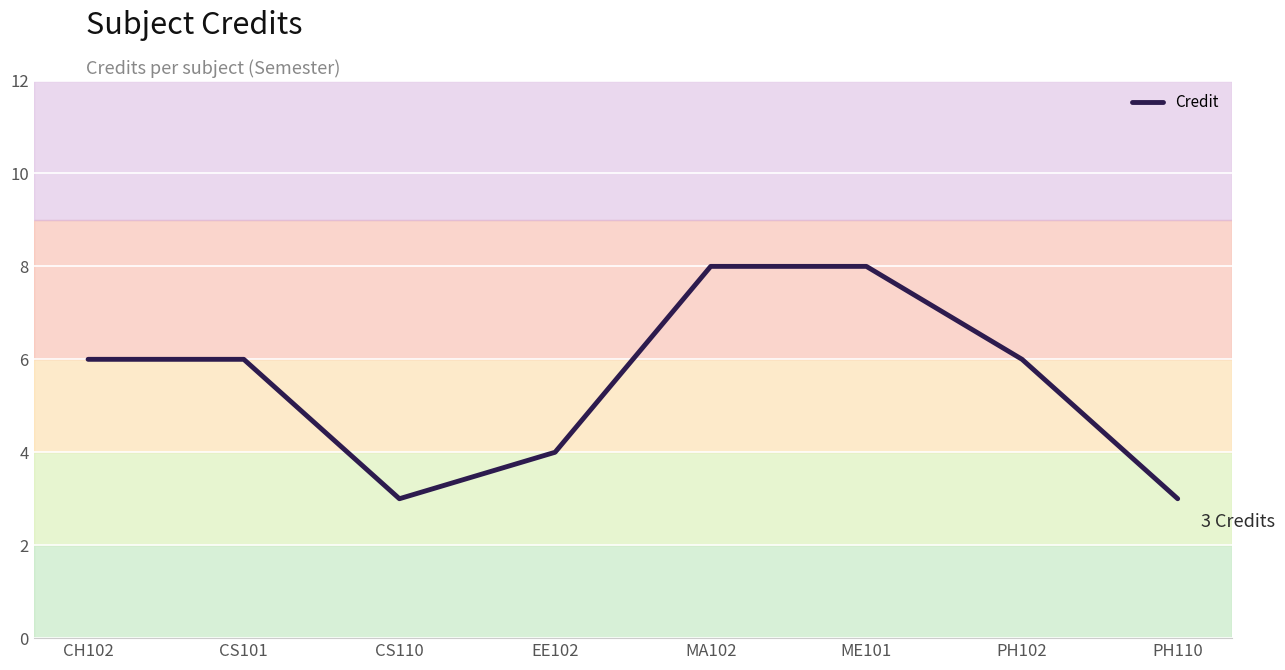

What is the change in value from CS101 to CS110?

-3